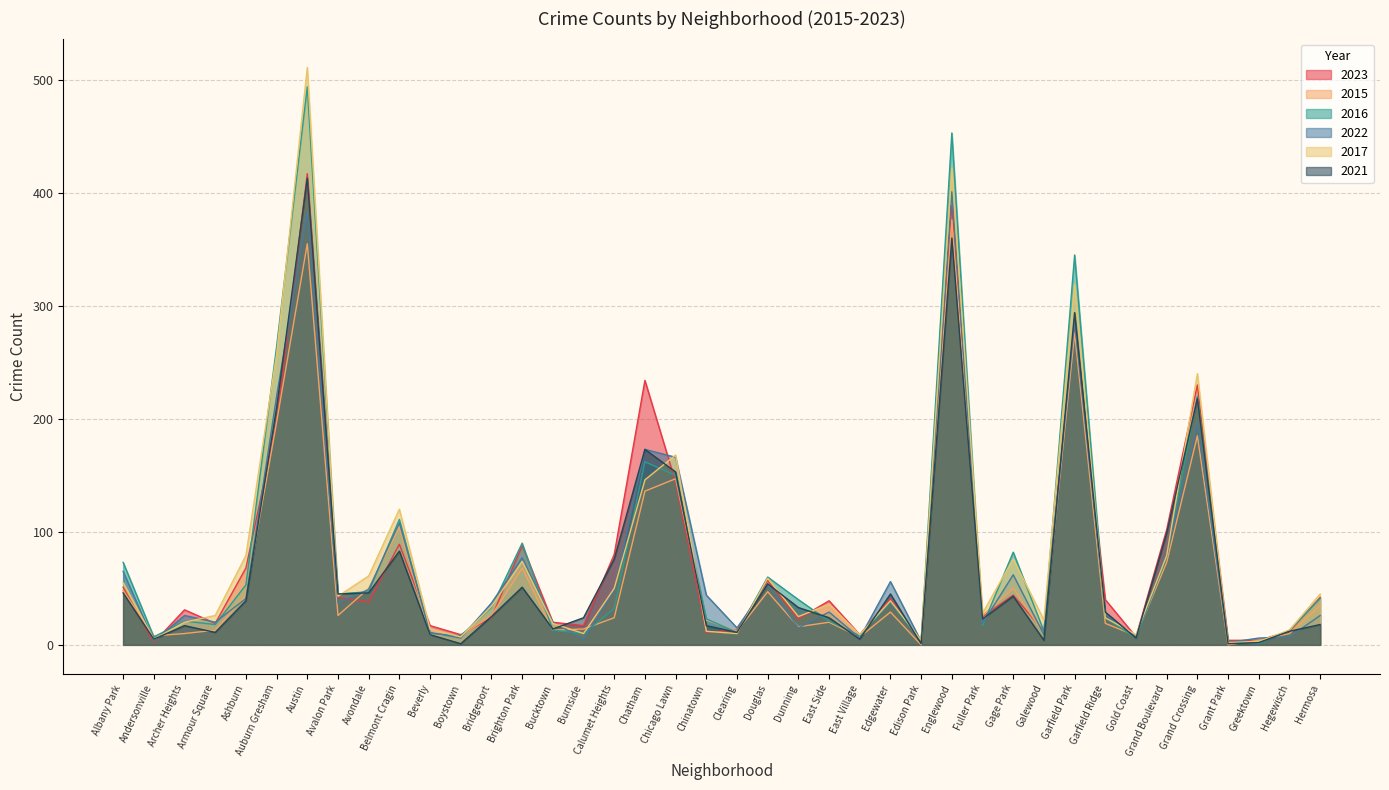

Does the chart have visible grid lines?

Yes